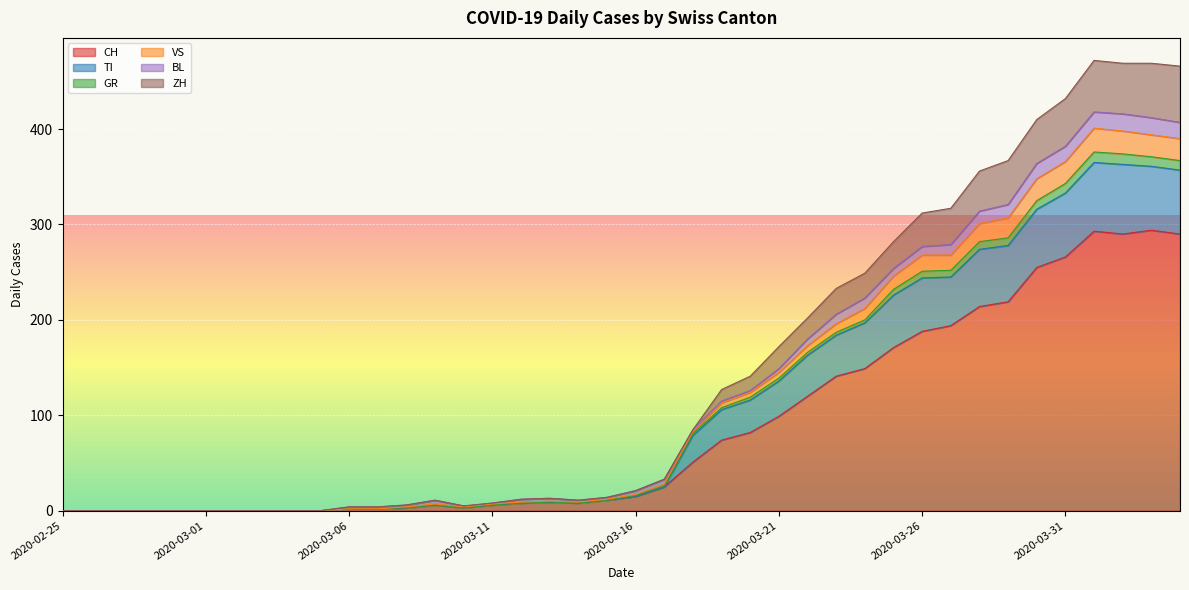

What position from the right is 2020-03-17?

19